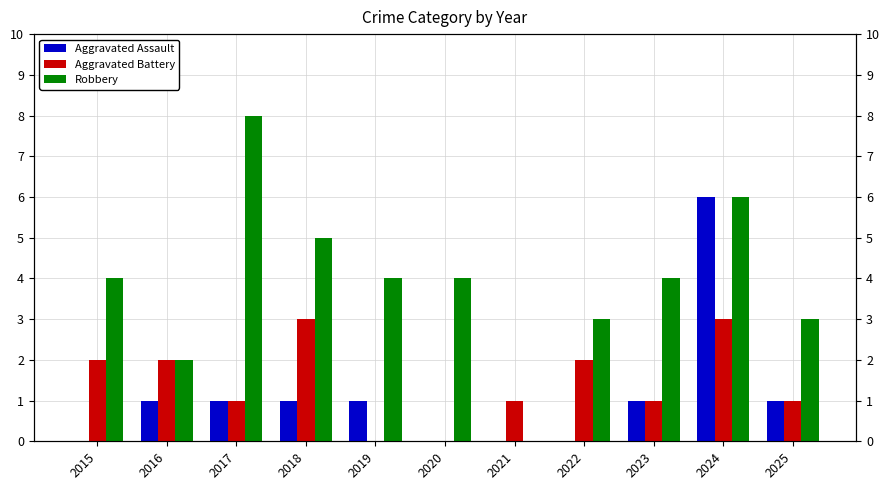

What are all the series names shown in the legend?

Aggravated Assault, Aggravated Battery, Robbery